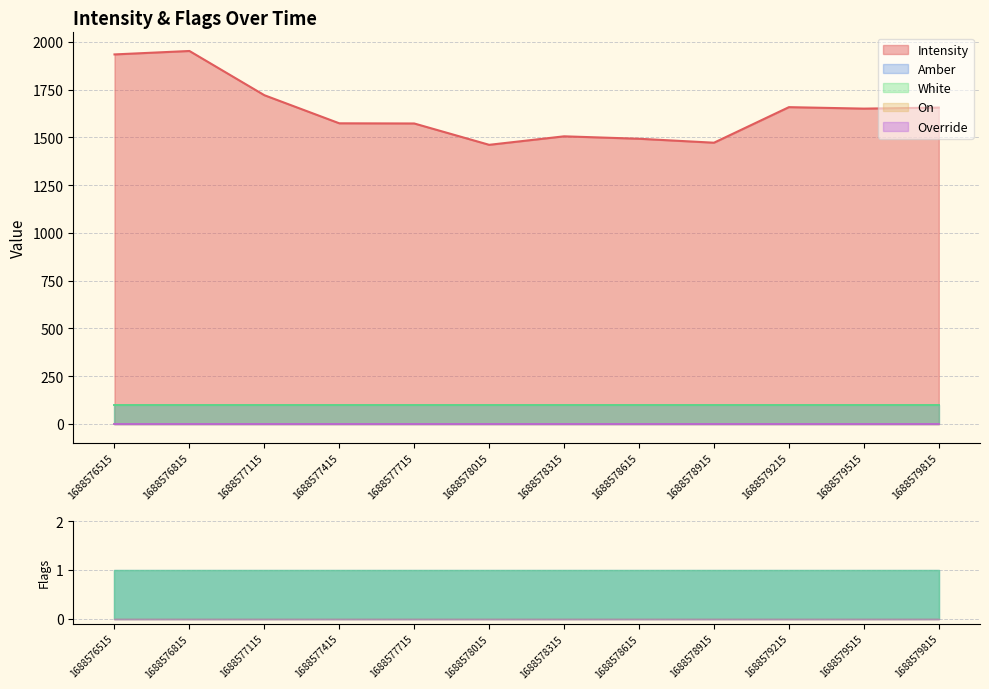

What are all the series names shown in the legend?

Intensity, Amber, White, On, Override